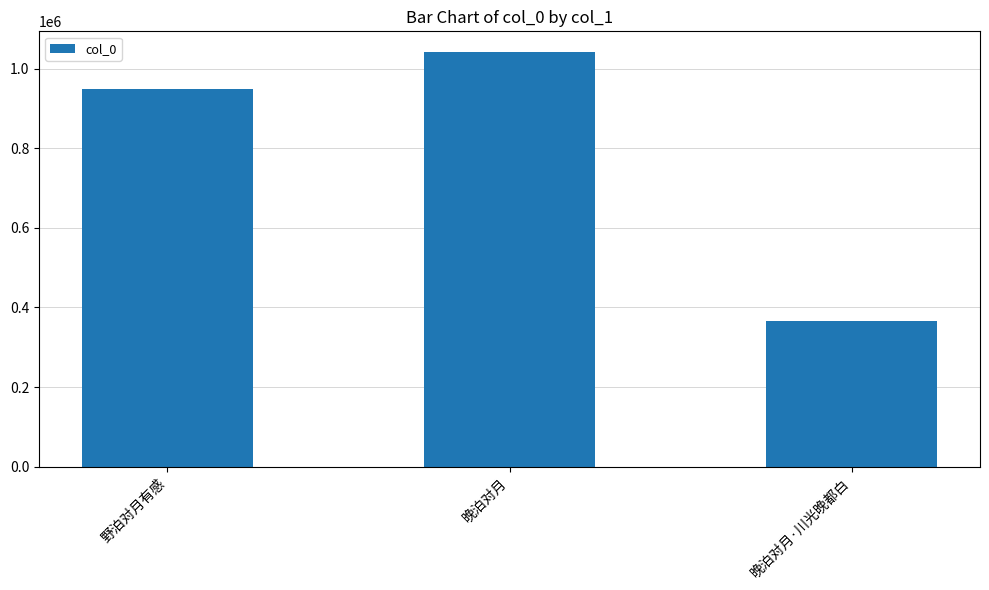

Is it true that the value at 晚泊对月 is 1041979?

True